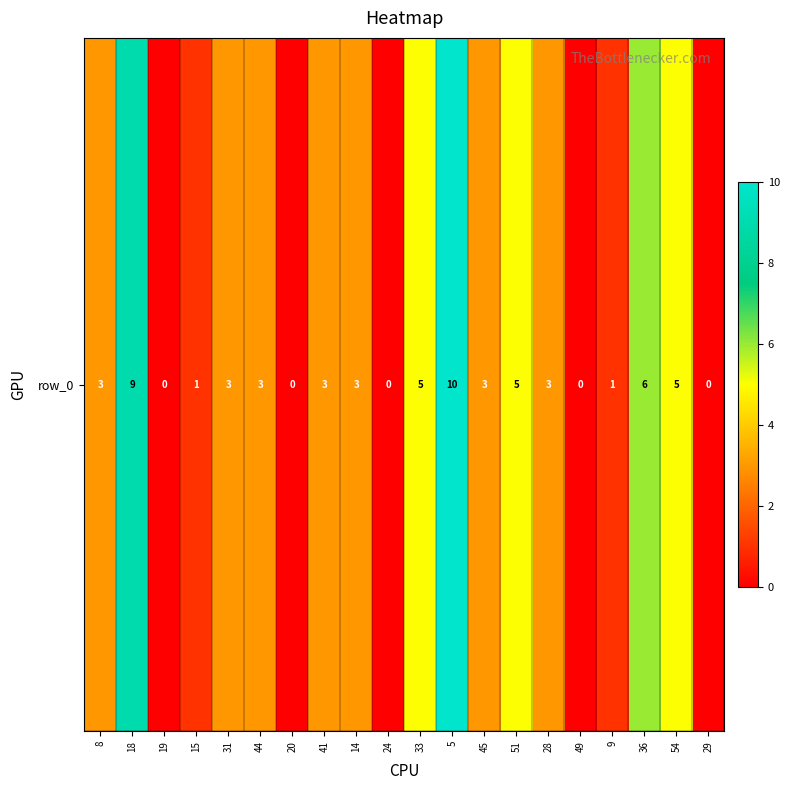

Reading left to right, what are all the values shown in this chart?

3	9	0	1	3	3	0	3	3	0	5	10	3	5	3	0	1	6	5	0